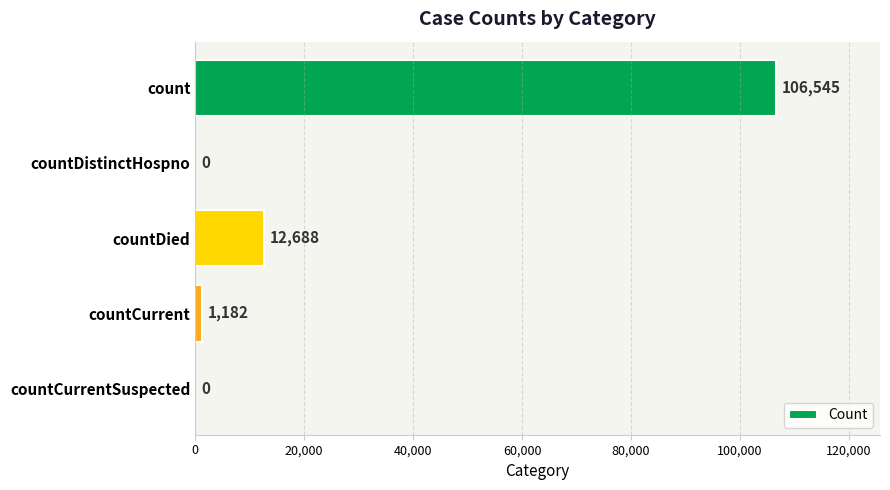

The chart shows a value of 12688 at countDied. True or false?

True